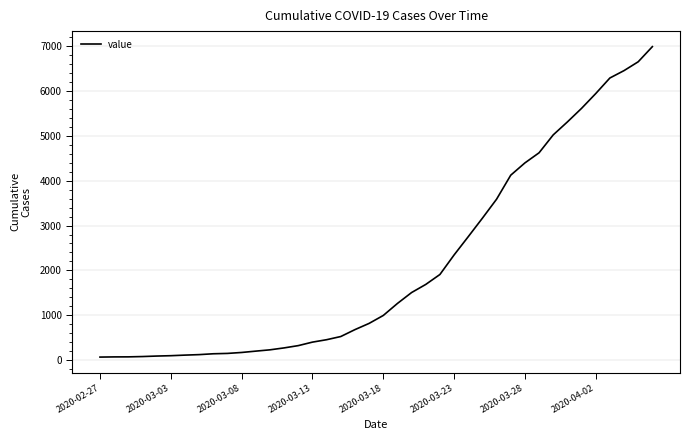

What is the greatest value displayed?

6995